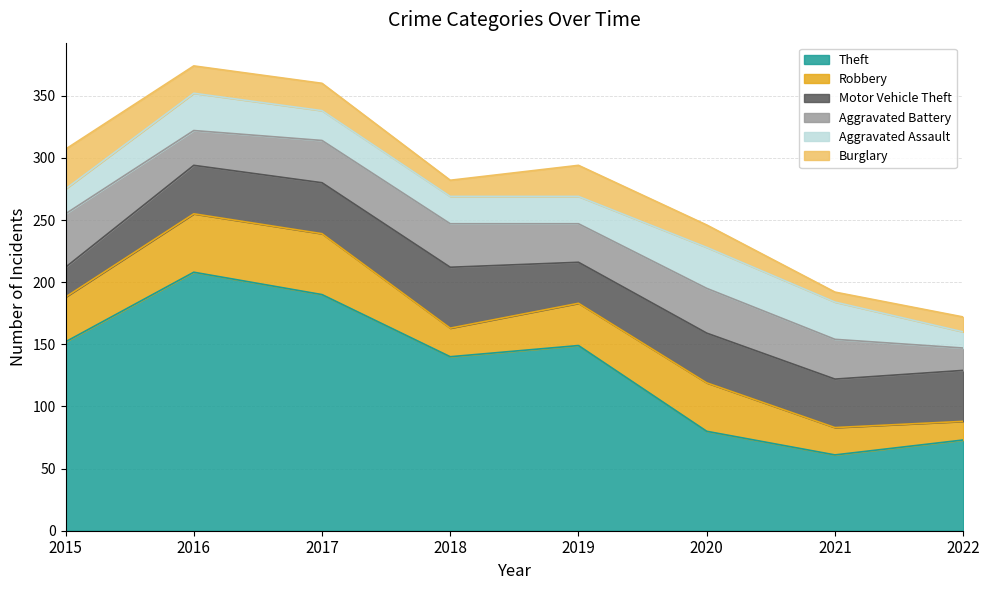

At 2017, list the series in order from largest to smallest.

Theft, Robbery, Motor Vehicle Theft, Aggravated Battery, Aggravated Assault, Burglary